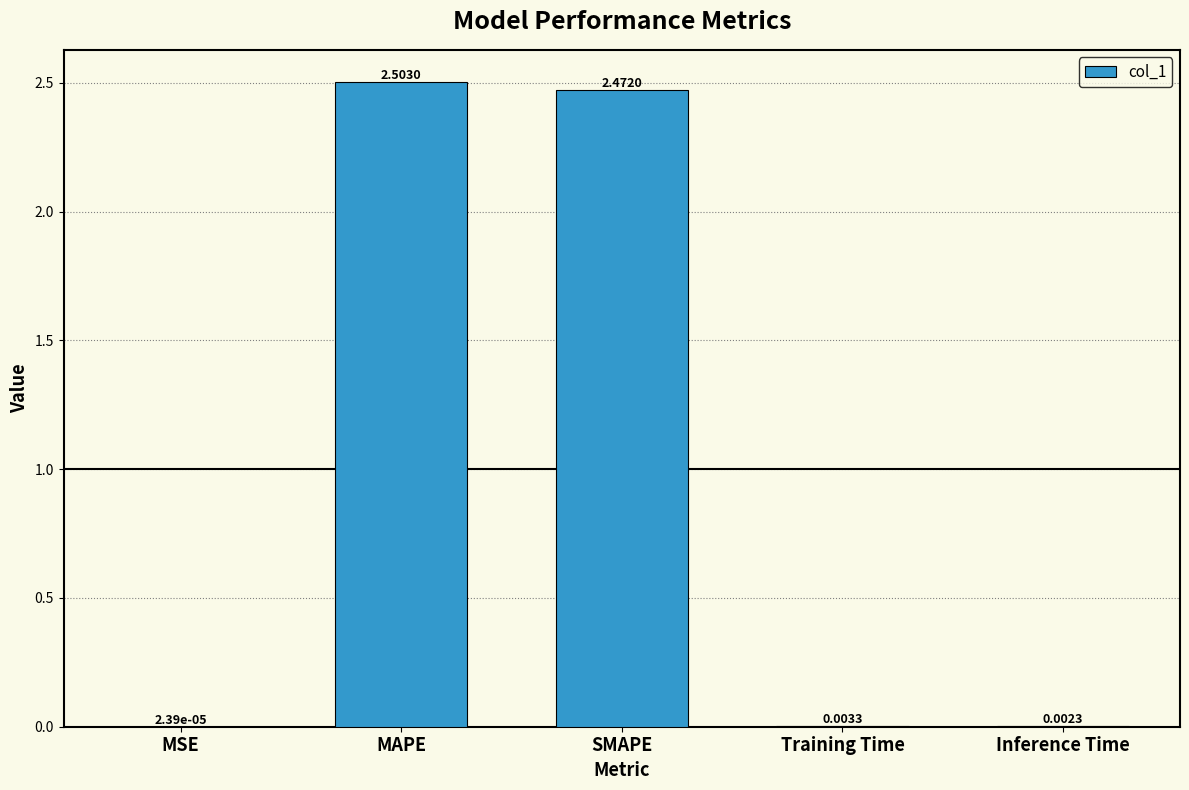

What is the change in value from MSE to SMAPE?

+2.5